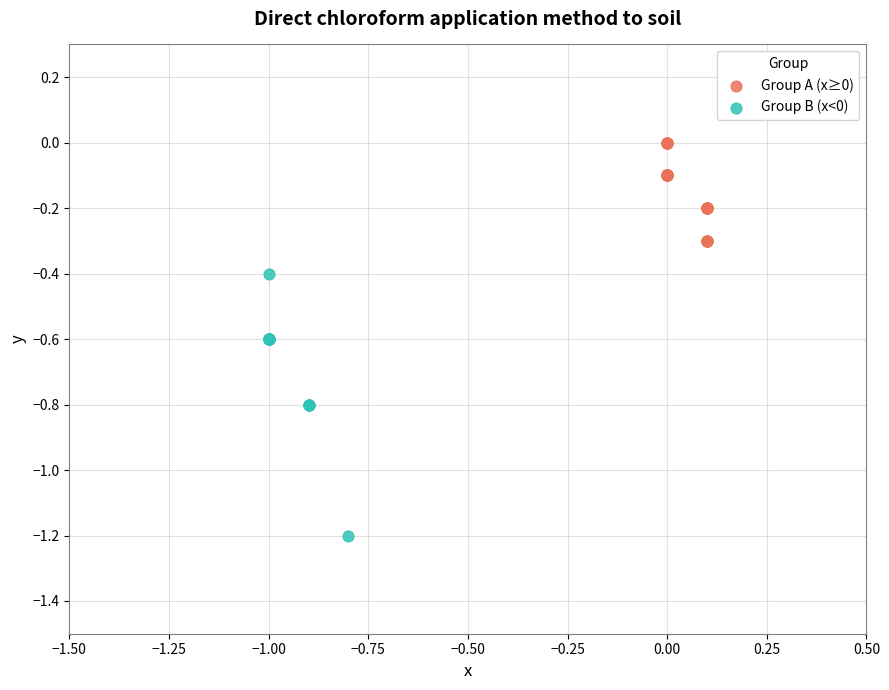

Which series contains the lowest Y value?

Group B (x<0)